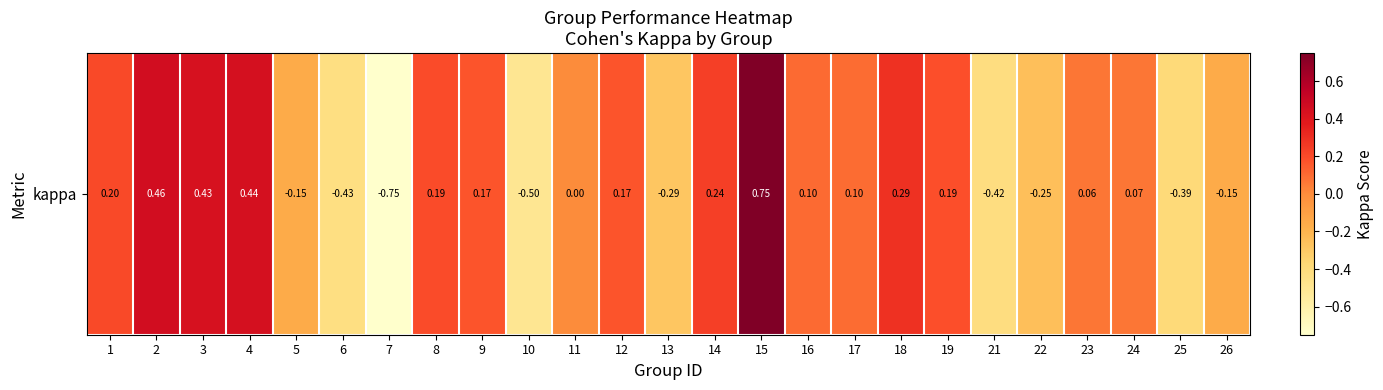

What is the sum of the values at 5 and 4?

0.3